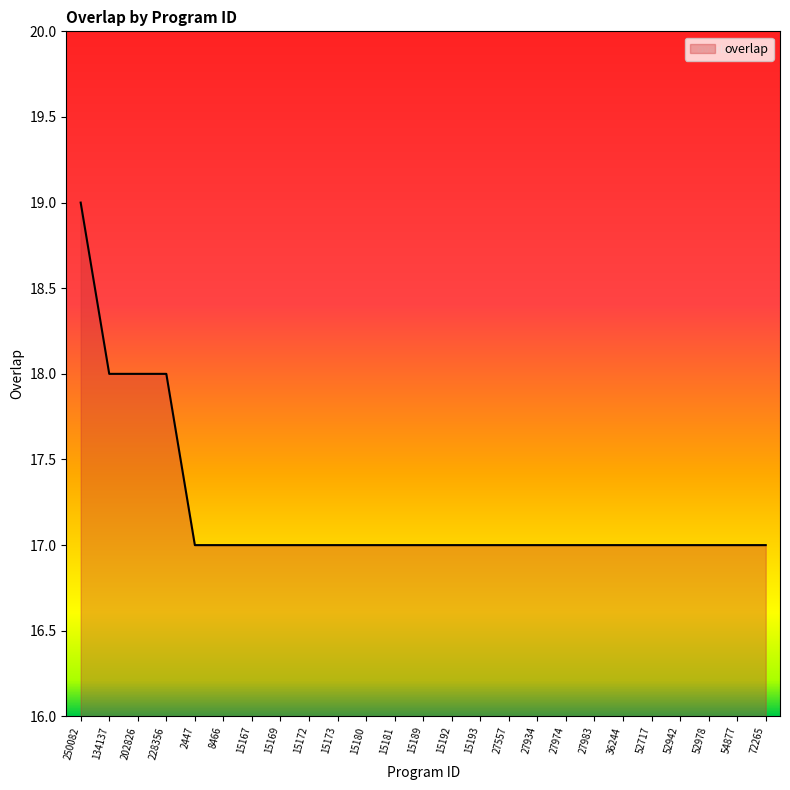

How many values are between 17 and 18?

24